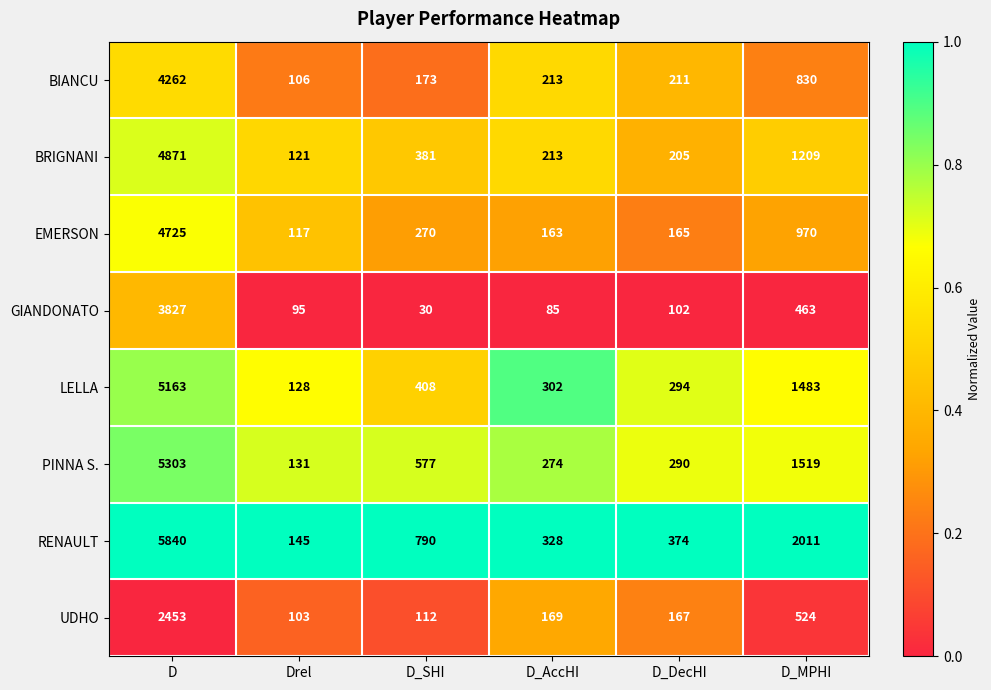

List the labels in order of GIANDONATO value, smallest first.

D_SHI, D_AccHI, Drel, D_DecHI, D_MPHI, D